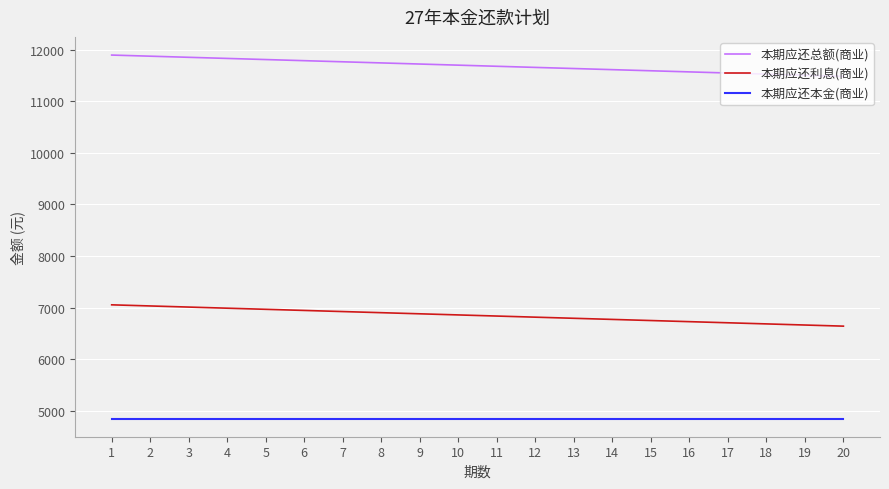

Rank the series by their average value, from highest to lowest.

本期应还总额(商业), 本期应还利息(商业), 本期应还本金(商业)